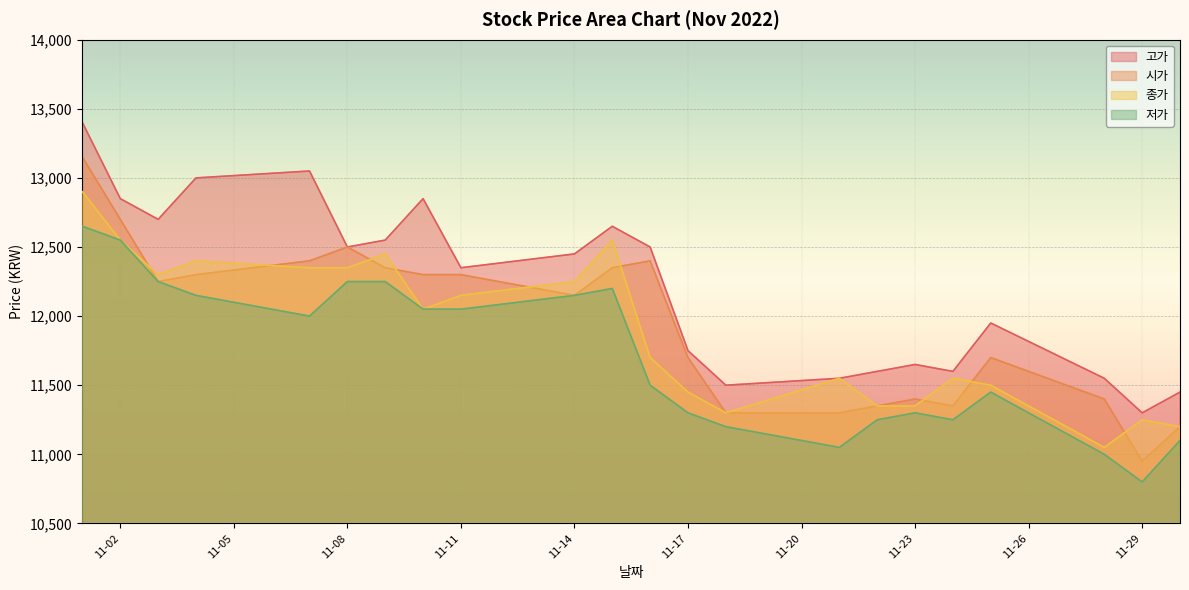

The value of 고가 at 11-14 is 12450. True or false?

True